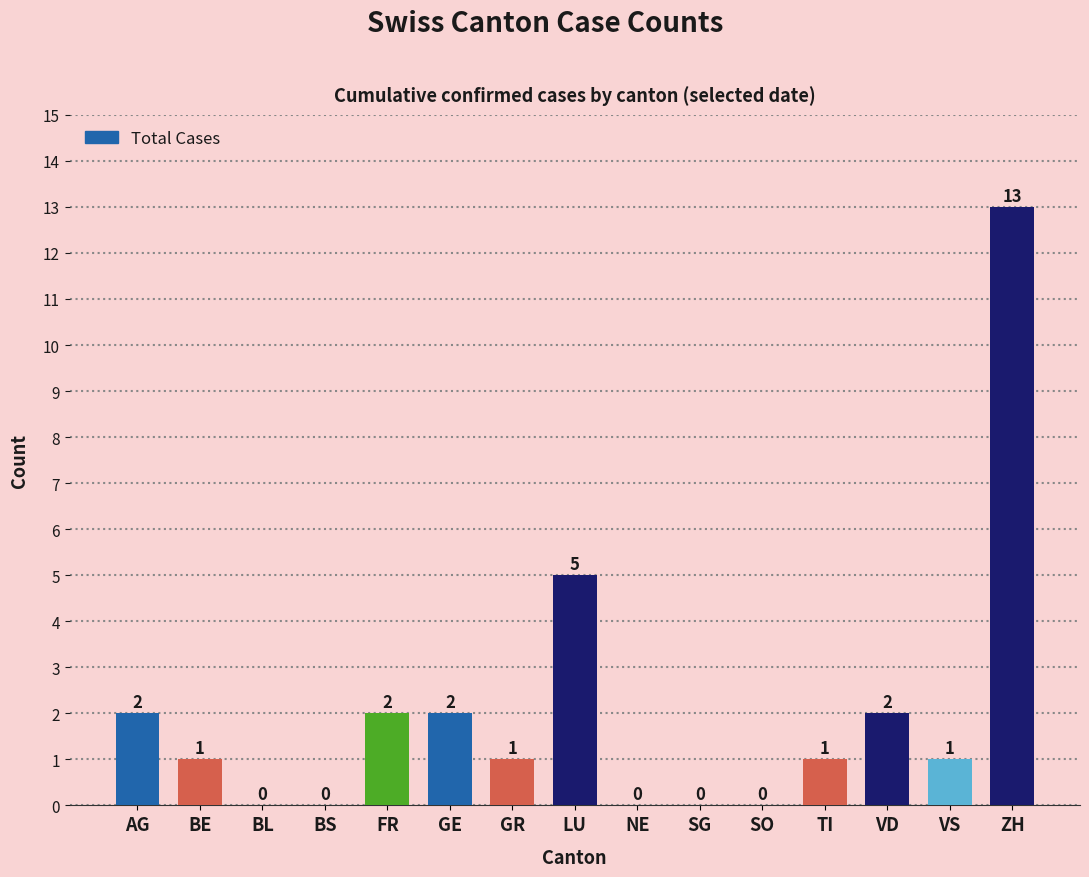

Between FR and SO, which is larger?

FR